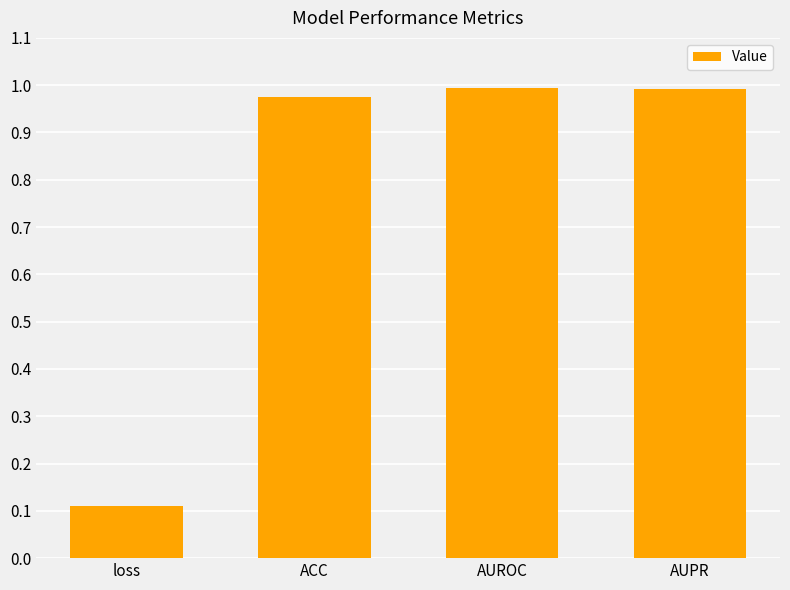

What is the minimum value shown in the chart?

0.1